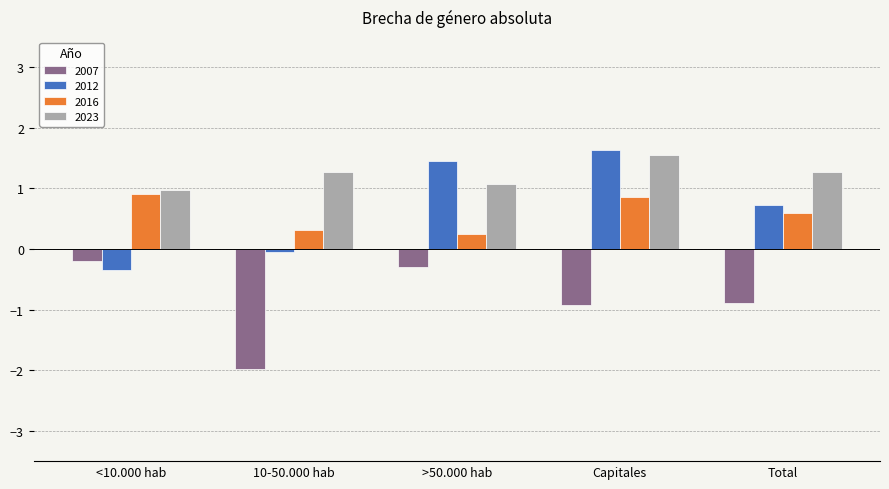

At which label does 2007 reach its peak?

<10.000 hab